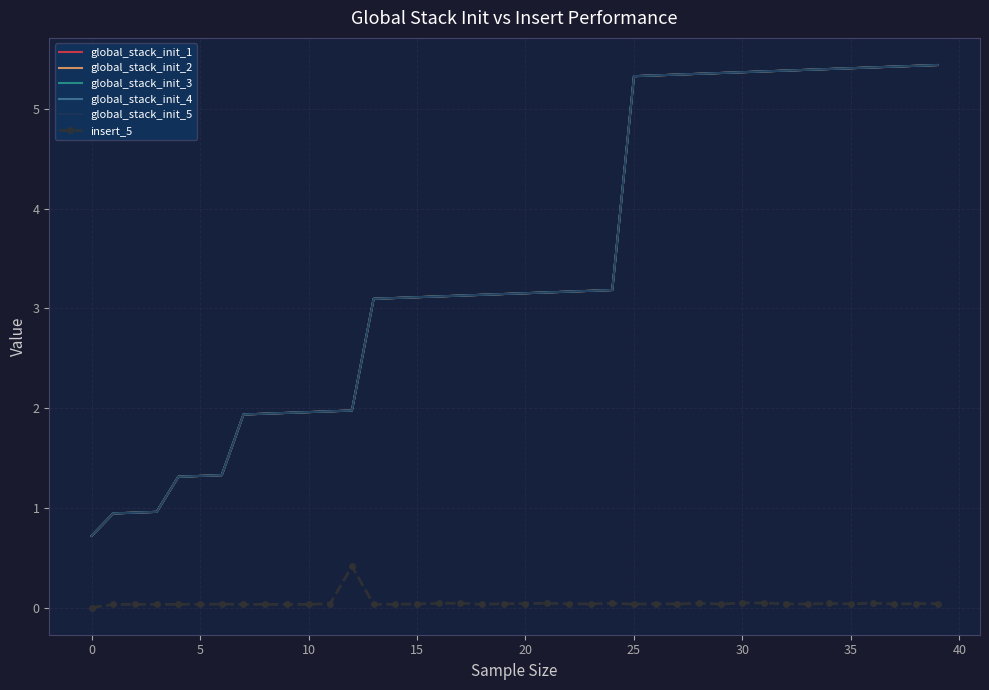

What is the label of the 2nd point from the right?

38